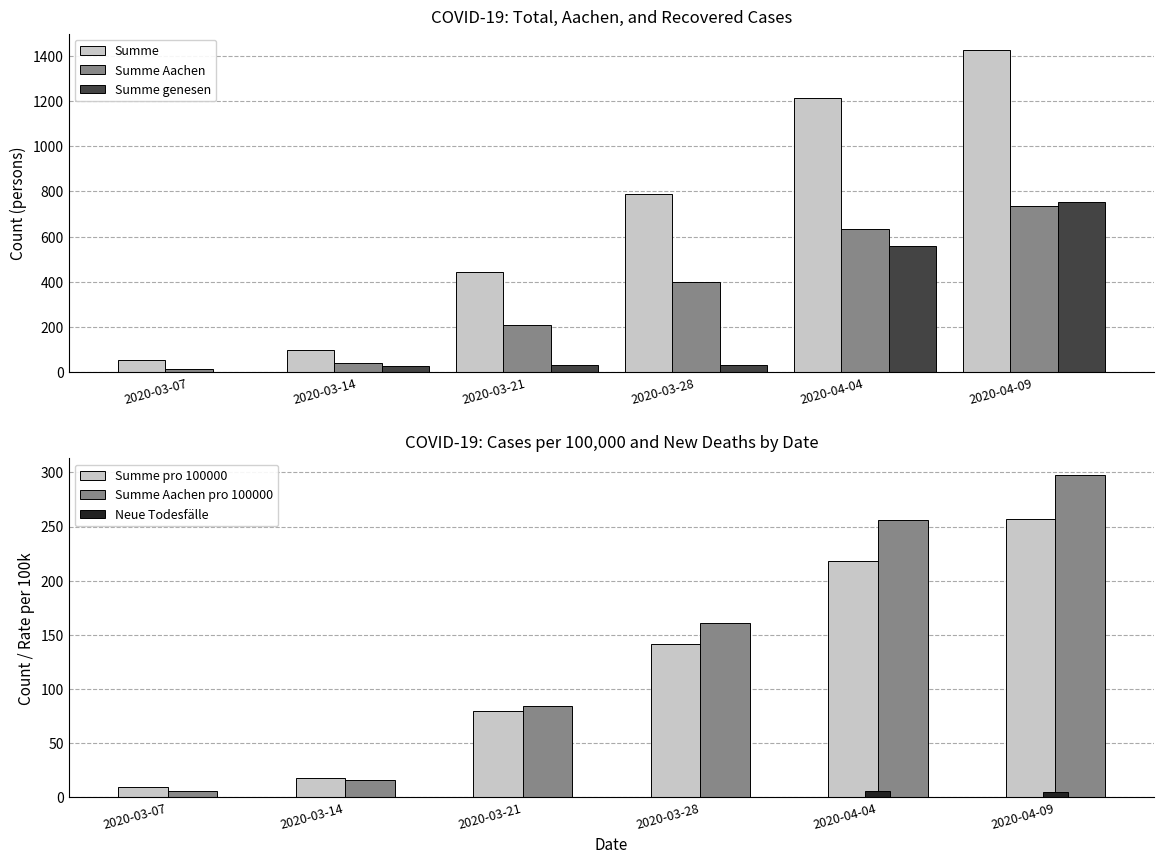

Between 2020-03-07 and 2020-03-21, which series saw the biggest shift?

Summe